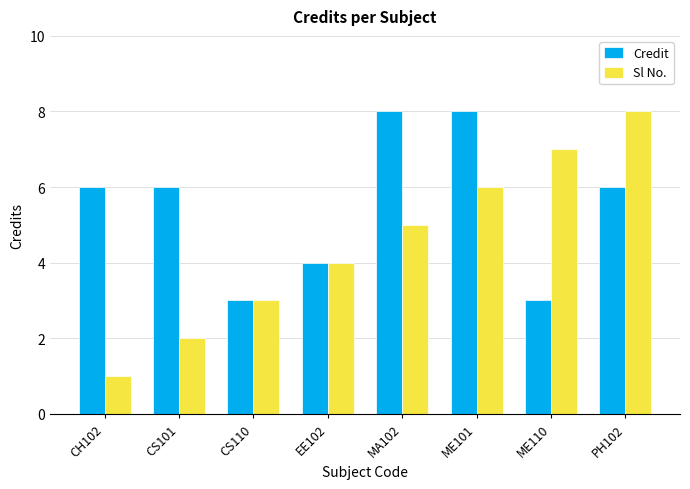

Rank the series by their average value, from lowest to highest.

Sl No., Credit